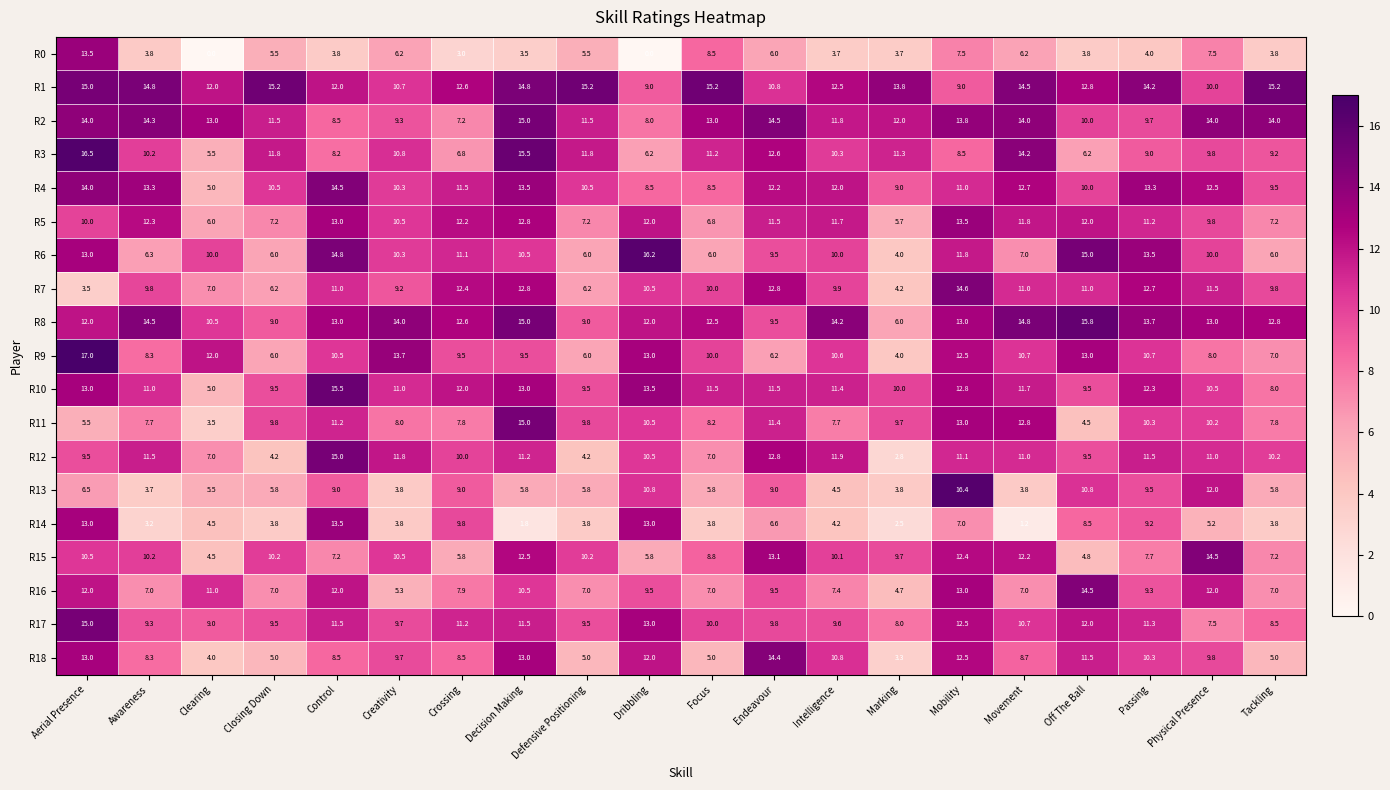

At how many categories does at least one series exceed 1?

20